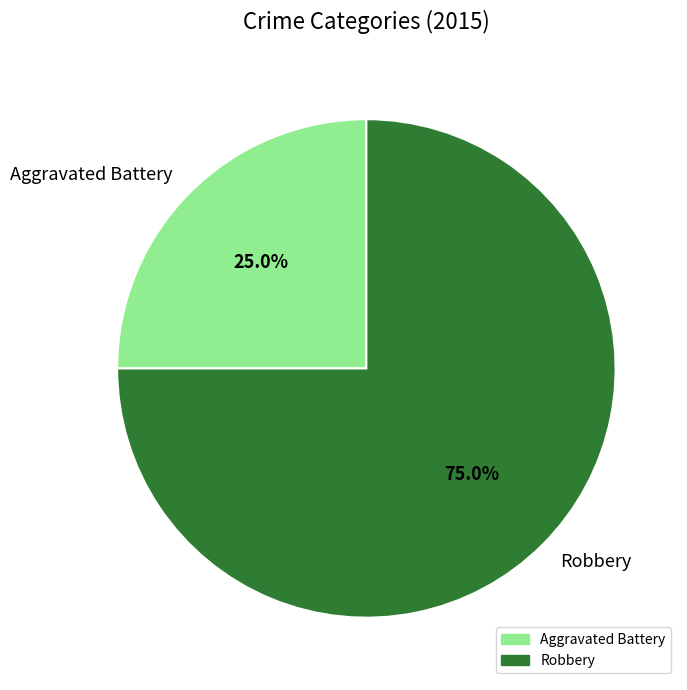

To the nearest percent, what is the average slice percentage?

50%